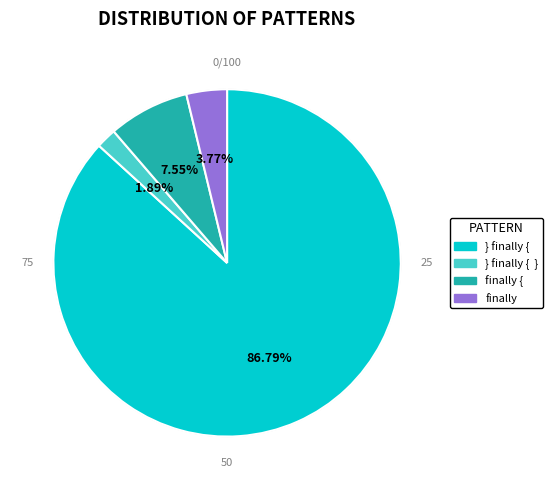

Which category has the biggest portion of the pie?

} finally {